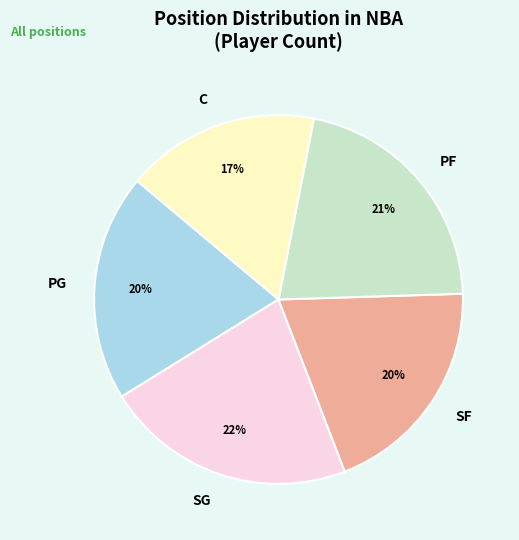

To the nearest percent, what portion does SG represent?

22%